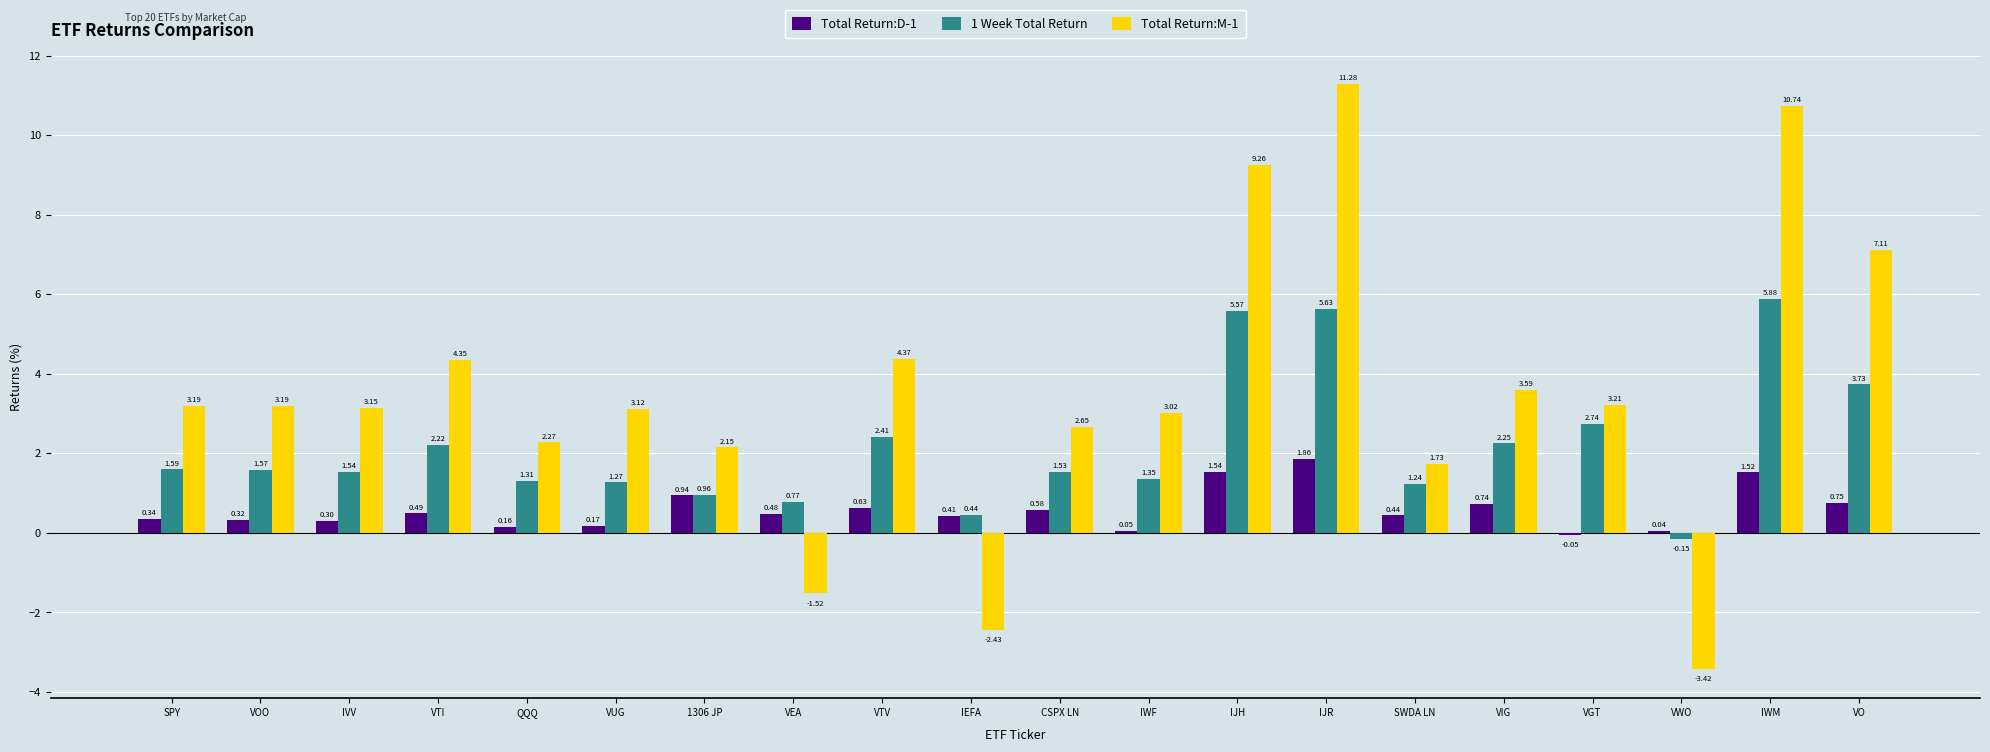

Which label corresponds to the largest value in the chart?

IJR